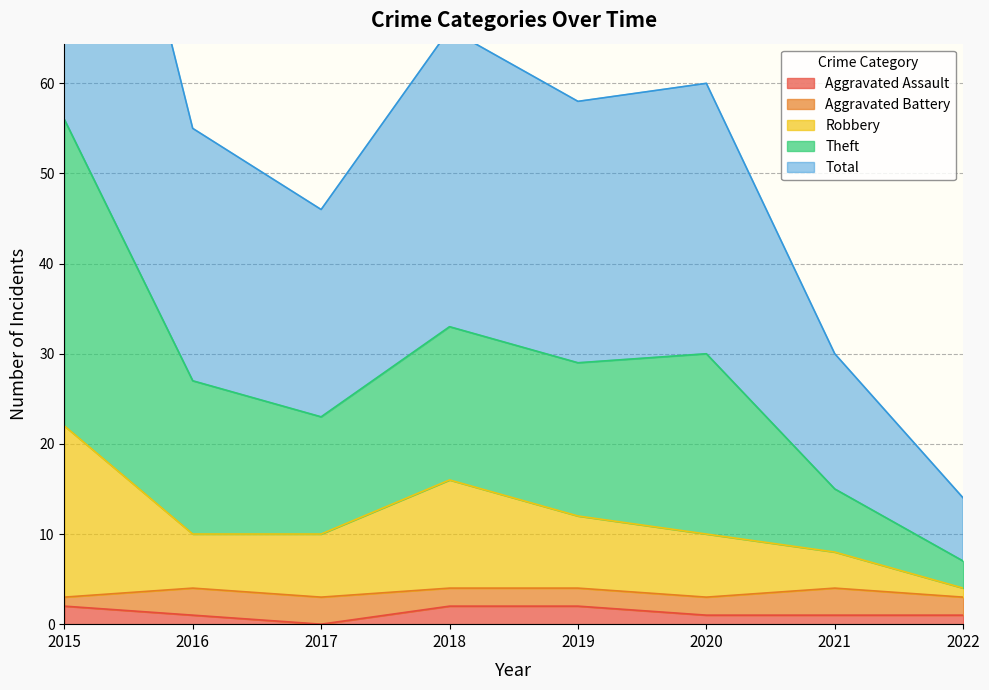

True or false: Aggravated Assault has a value of 1 at 2021.

True